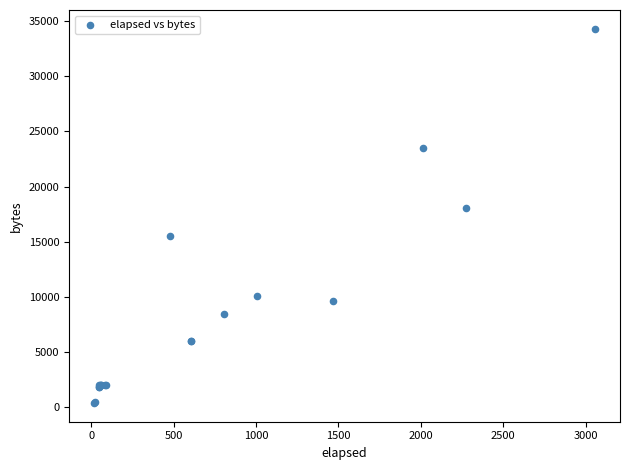

What Y value in the scatter plot is closest to 17335?

18043